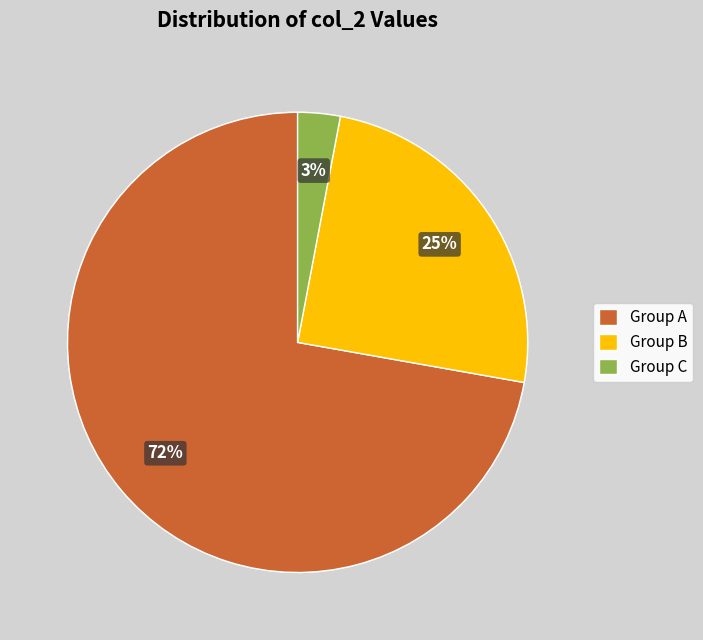

Rank the categories by value from highest to lowest.

Group A, Group B, Group C